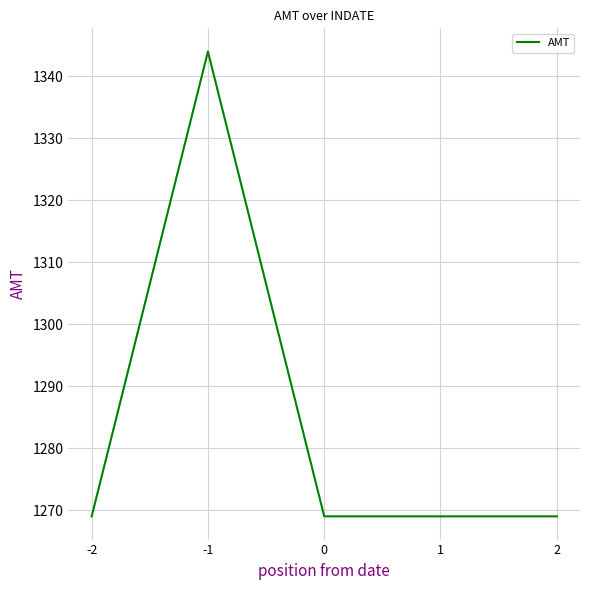

What is the difference between the values at -2 and -1?

75